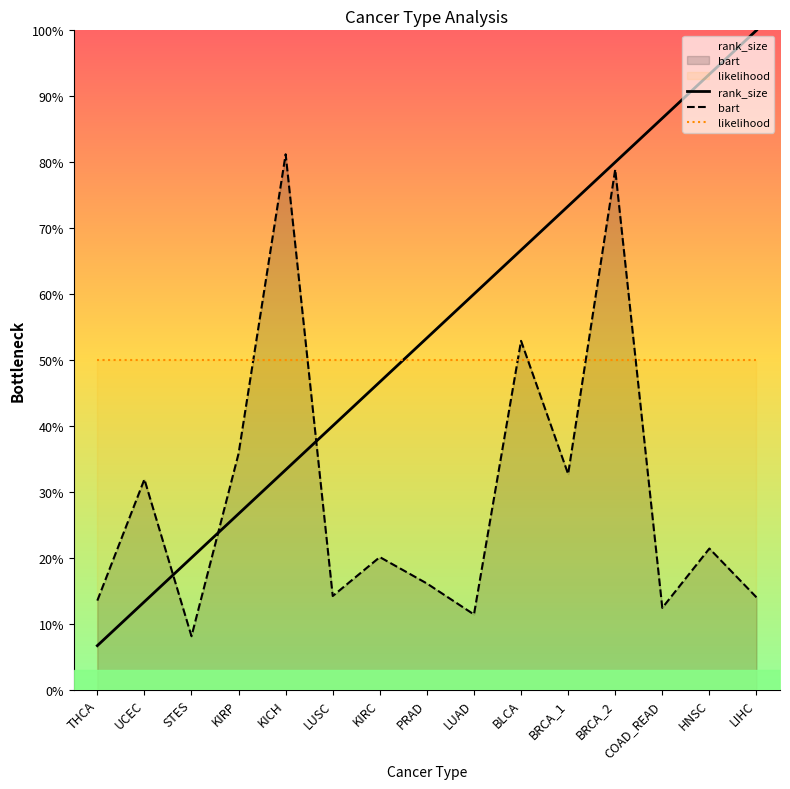

Count the number of categories in the chart.

15